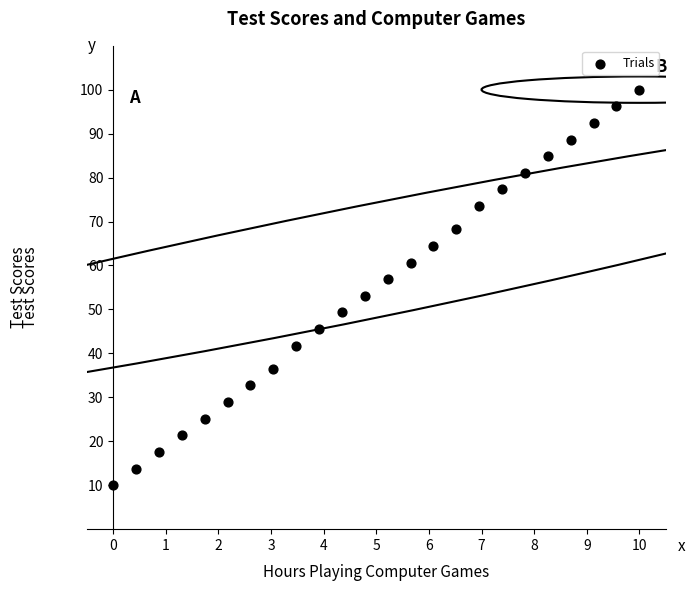

What is the range of X values (max minus min)?

10.0